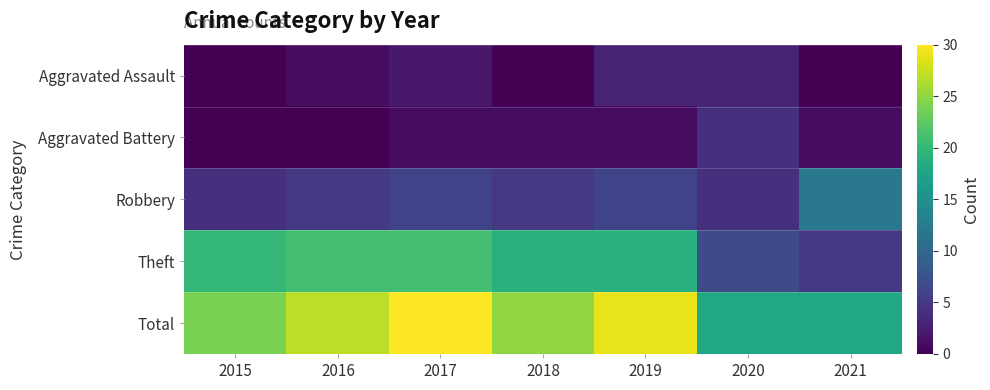

Which series has the largest range (max minus min)?

Theft